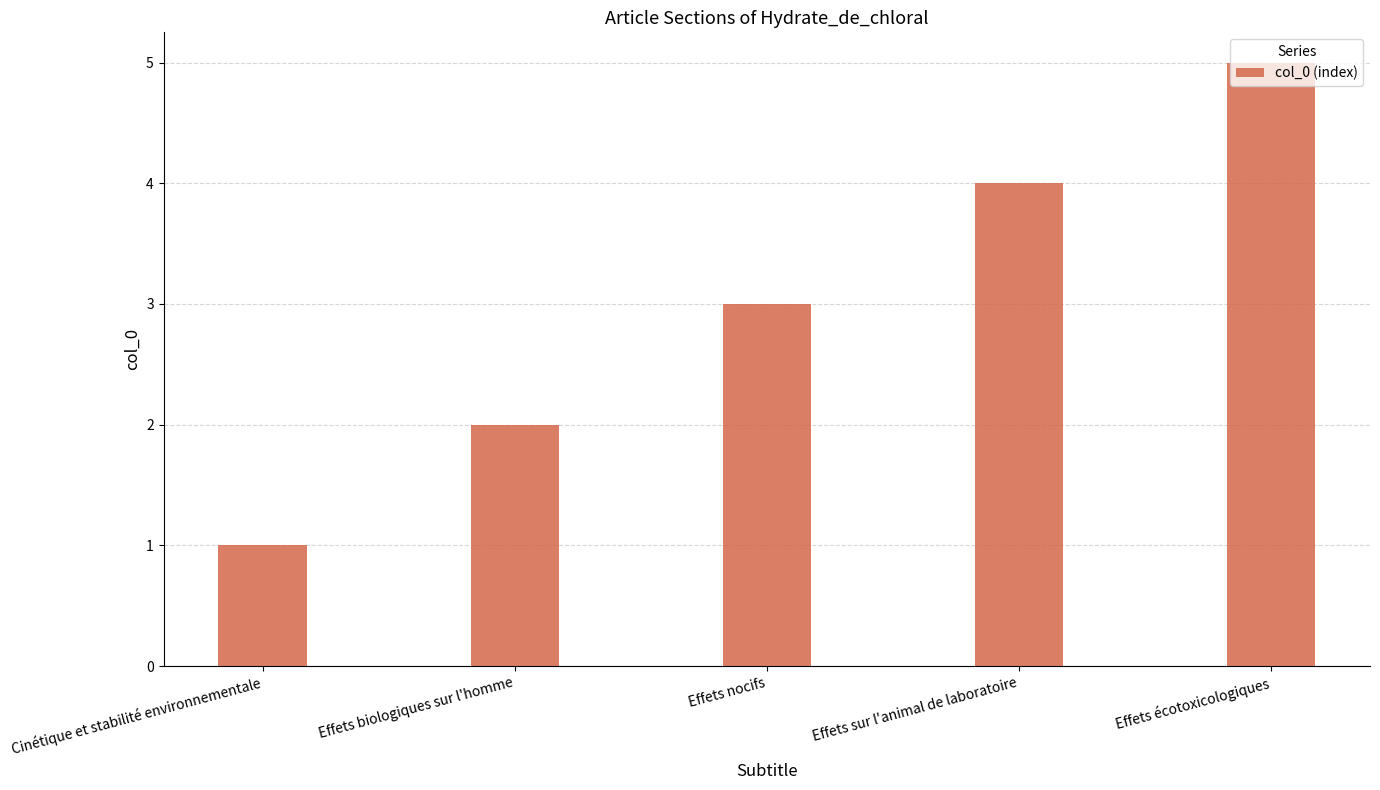

What is the change in value from Effets biologiques sur l'homme to Effets nocifs?

+1